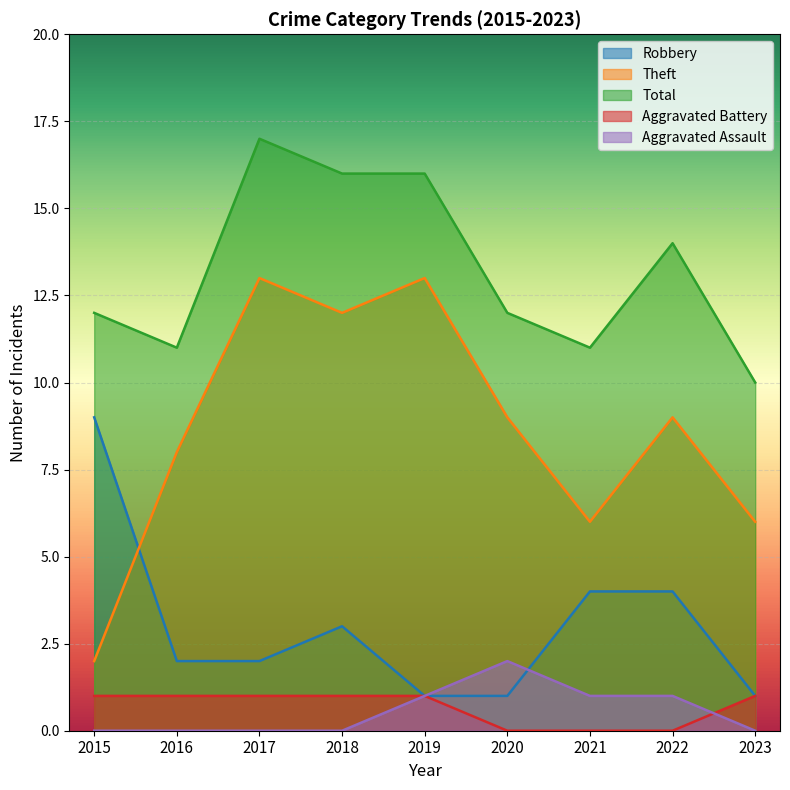

True or false: Total has a value of 11 at 2016.

True